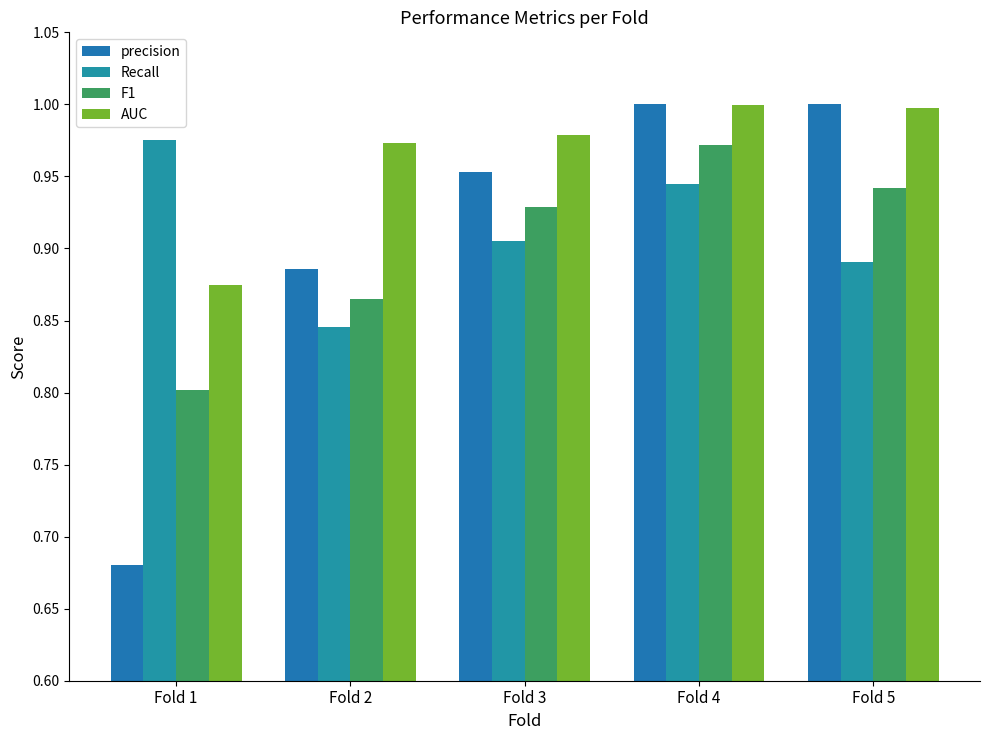

What is the difference between the AUC values at Fold 1 and Fold 2?

0.1